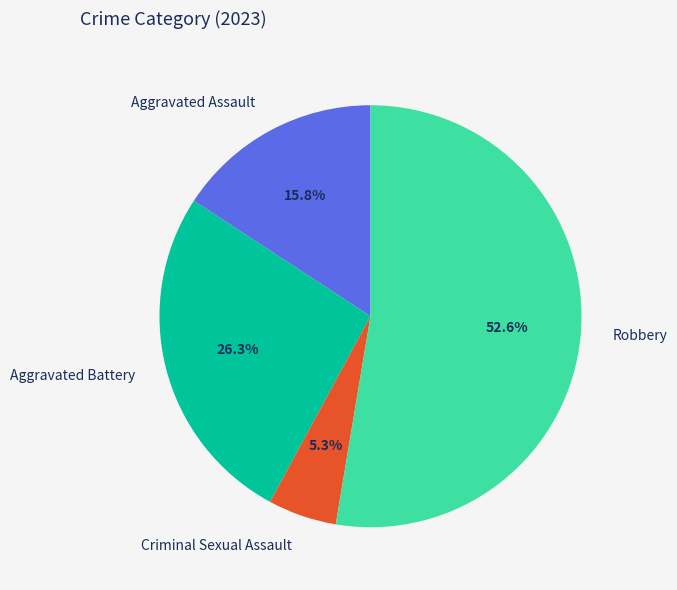

Which category has the biggest portion of the pie?

Robbery